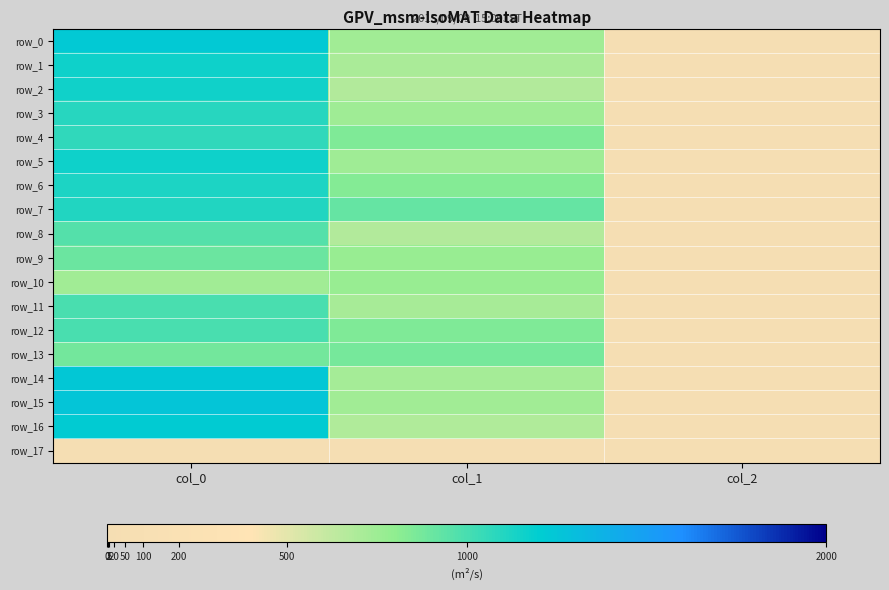

Where does the row_6 series first go above 833?

col_0